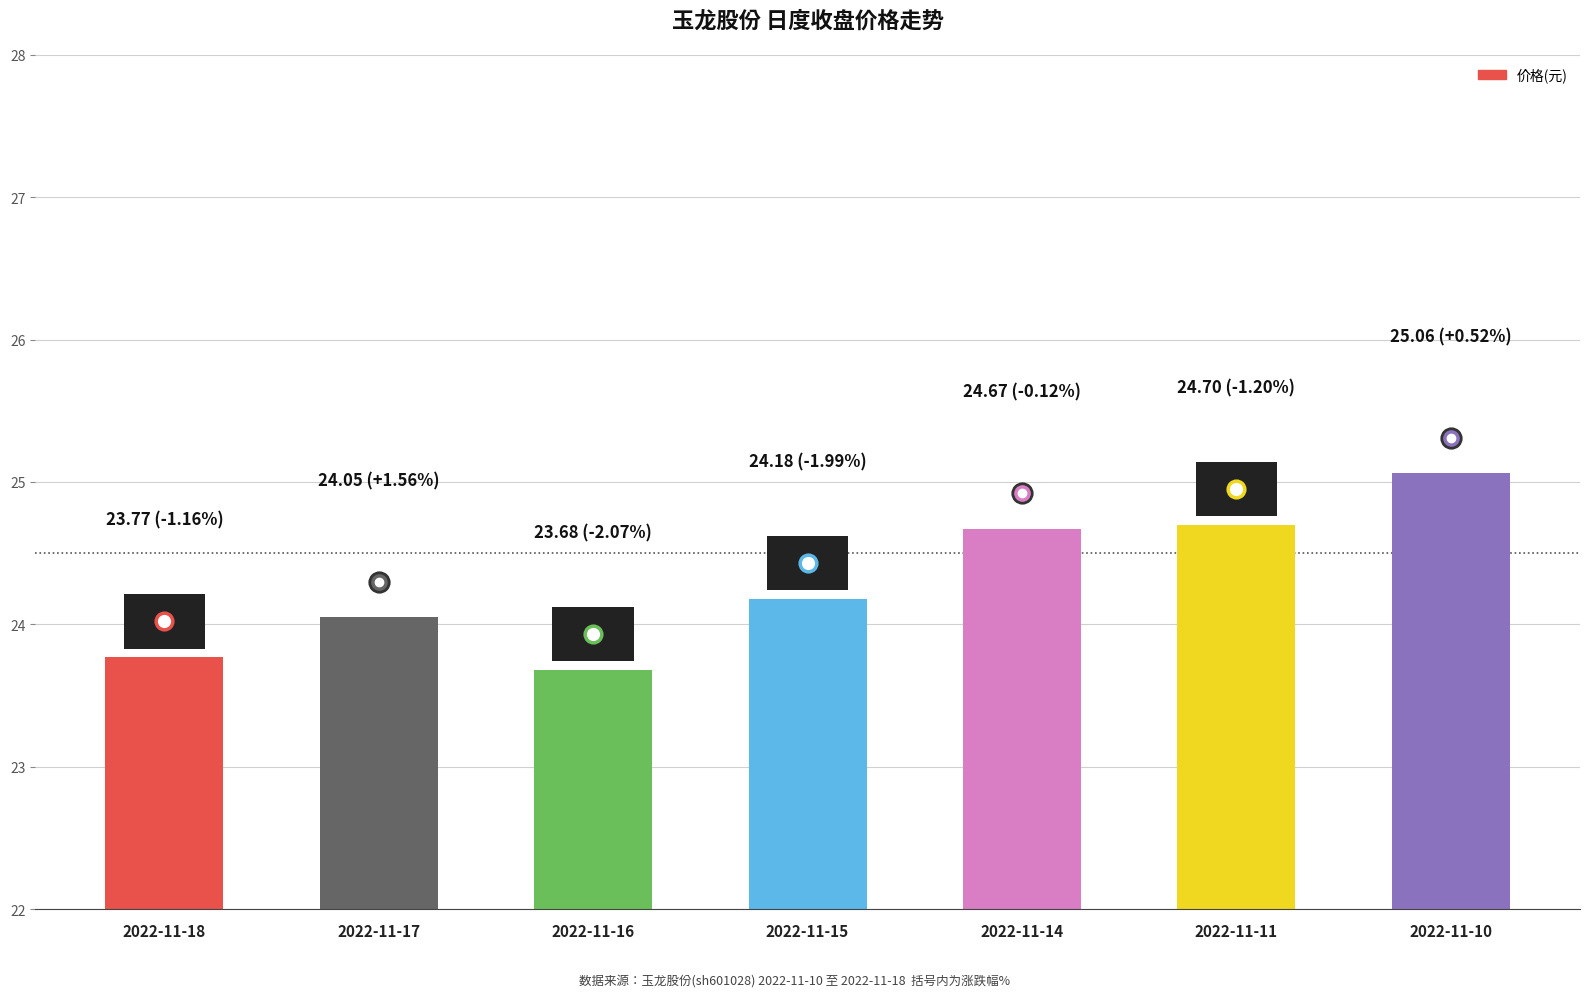

What is the ratio of the value at 2022-11-16 to the value at 2022-11-18?

1.0